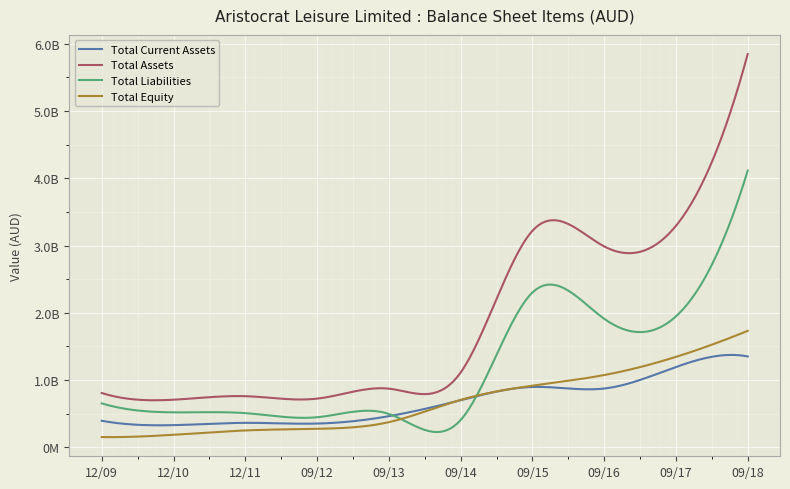

What is the label of the 2nd point from the right?

09/17